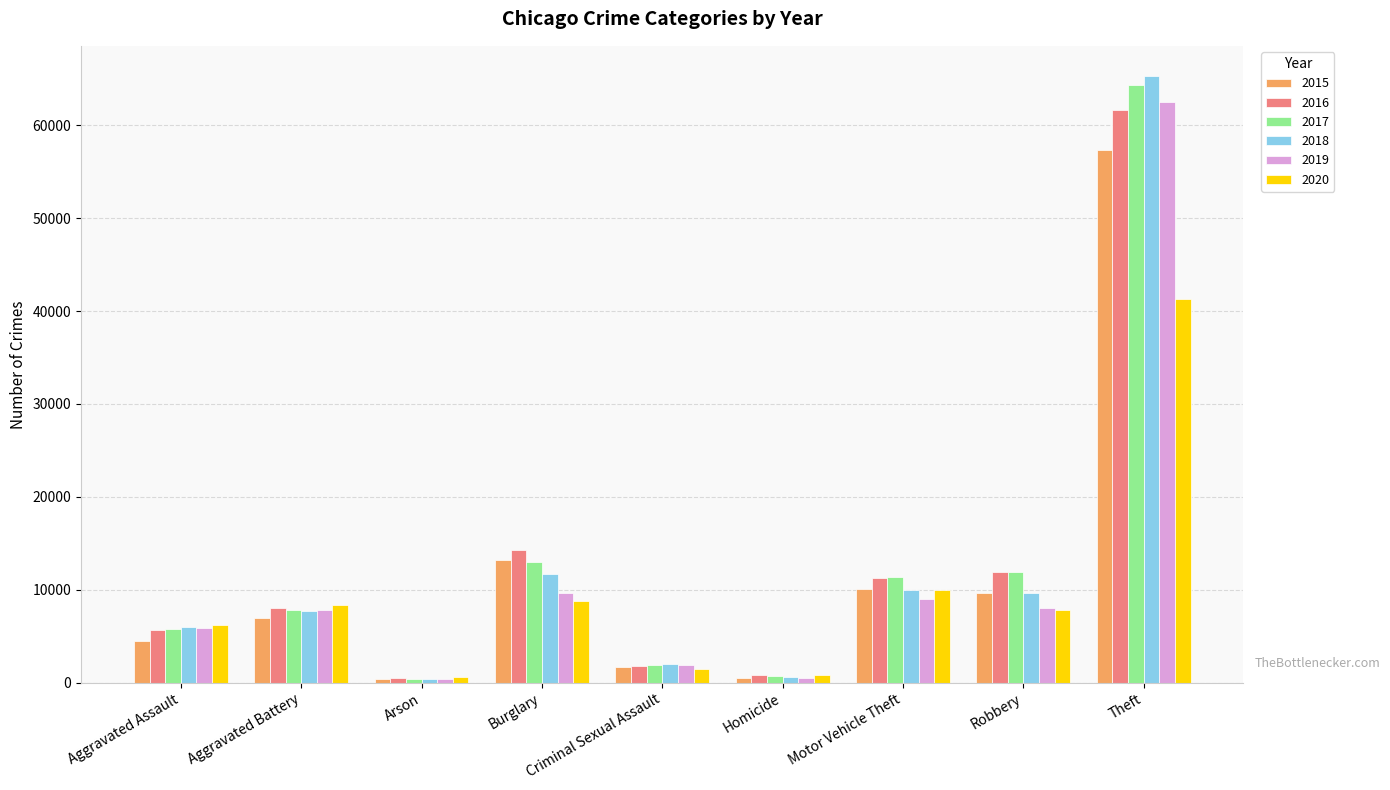

What is the total value across all series at Homicide?

3828